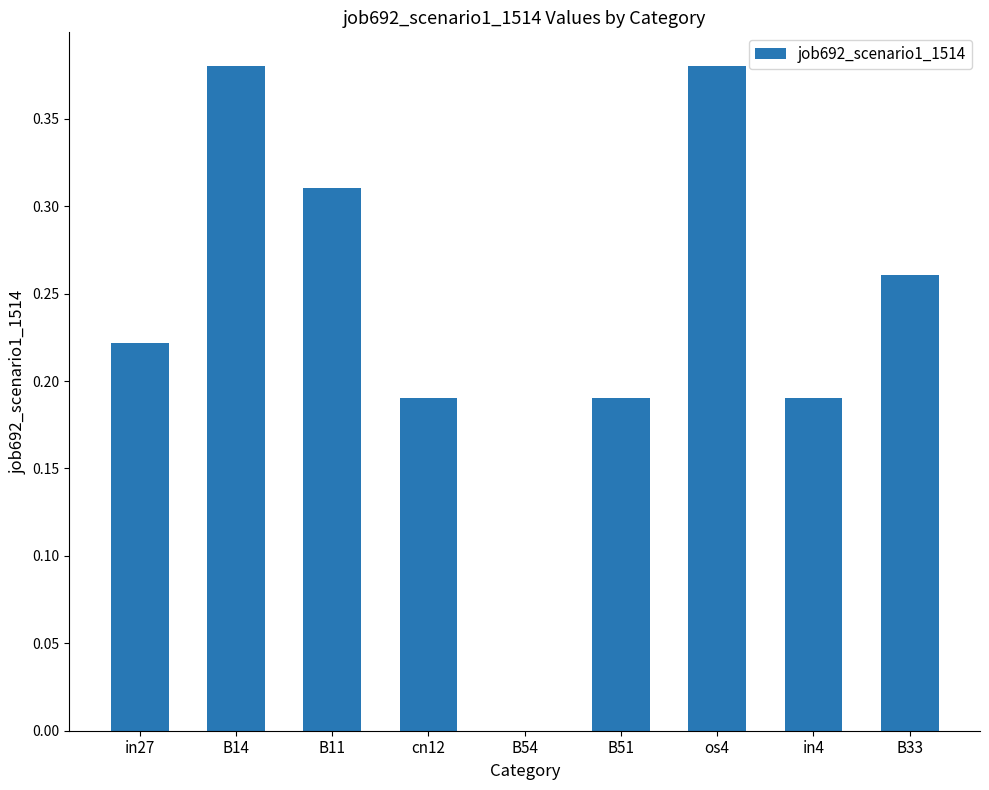

True or false: the data shows 0.1 at B11.

False